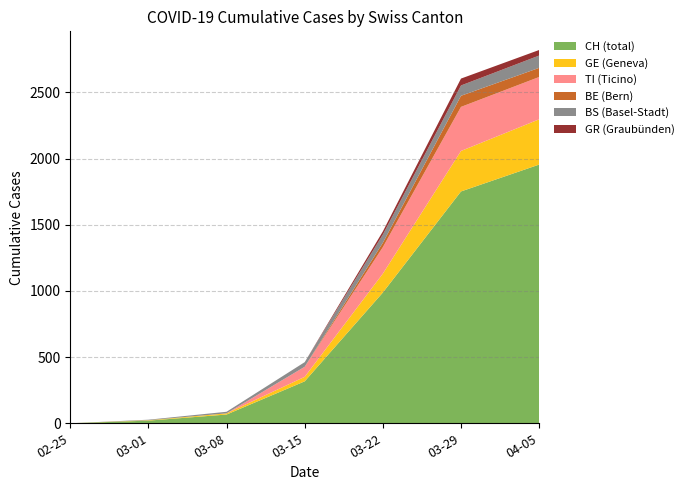

Reading left to right, what are all the values shown in this chart?

CH: 0	20	66	317	988	1752	1955
GE: 0	3	9	34	143	306	342
BS: 0	4	12	35	62	78	93
GR: 0	0	0	0	24	52	42
BE: 0	0	0	0	33	84	69
TI: 0	0	0	76	200	333	320